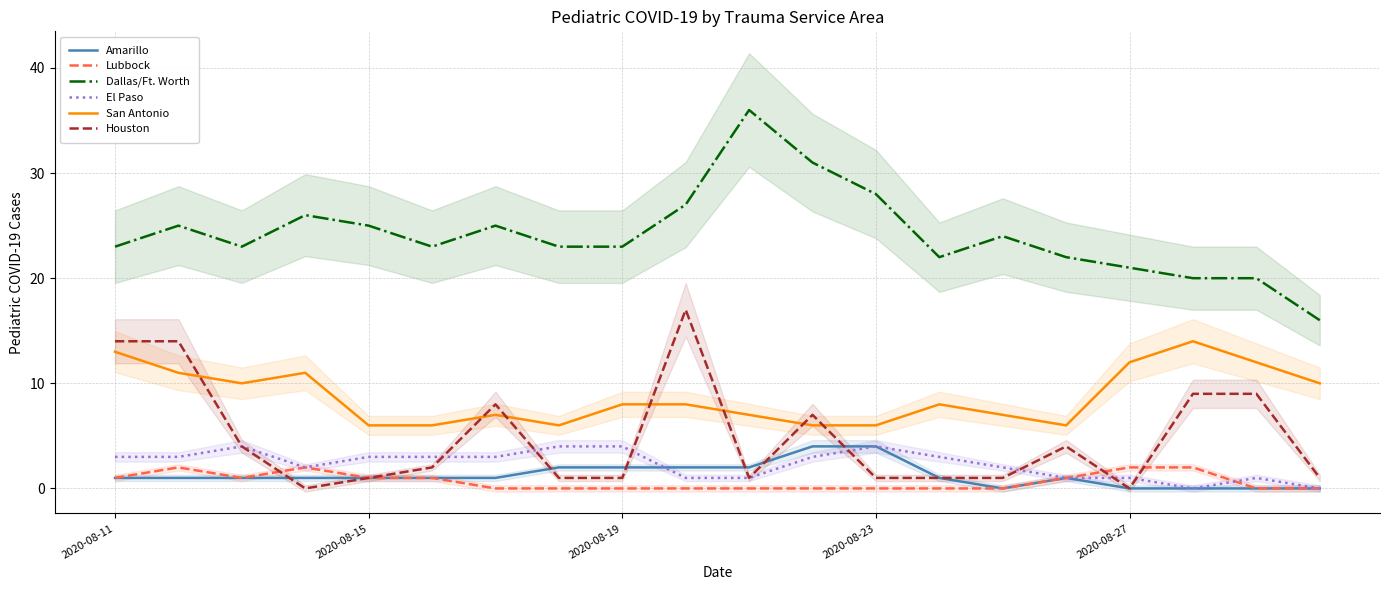

What is the highest value of the San Antonio series?

14